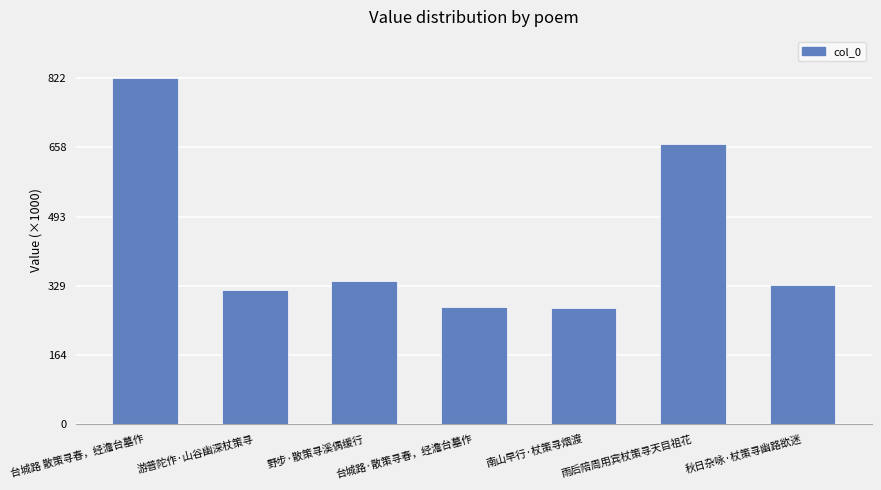

Where is the data nearest to the value 549485?

雨后陪周用宾杖策寻天目祖花